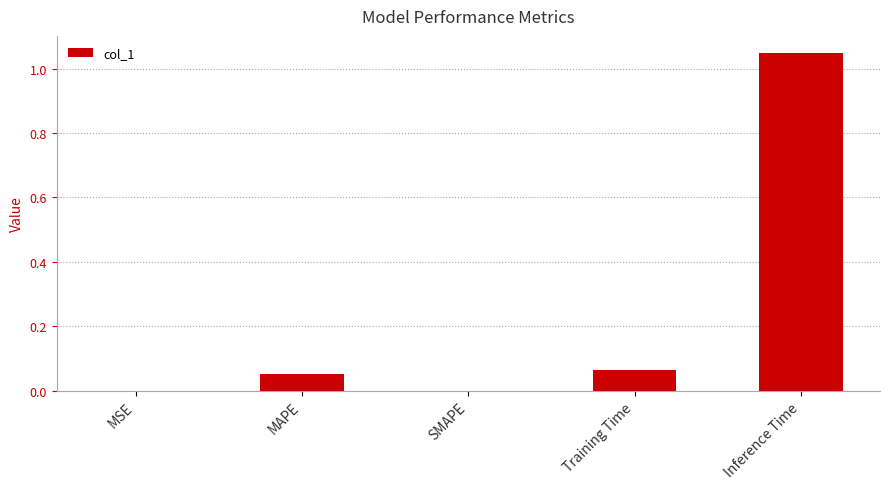

The value at MAPE is 0.0. True or false?

False